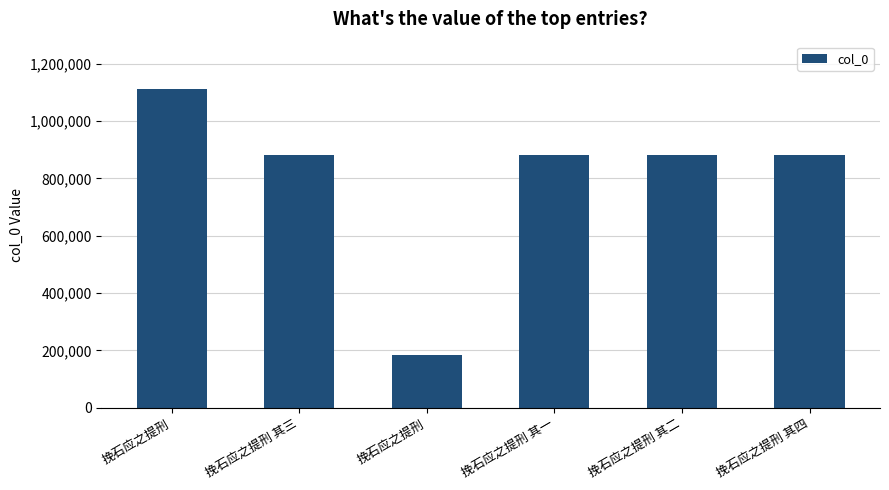

Rank the categories by value from highest to lowest.

挽石应之提刑, 挽石应之提刑 其三, 挽石应之提刑 其二, 挽石应之提刑 其四, 挽石应之提刑 其一, 挽石应之提刑